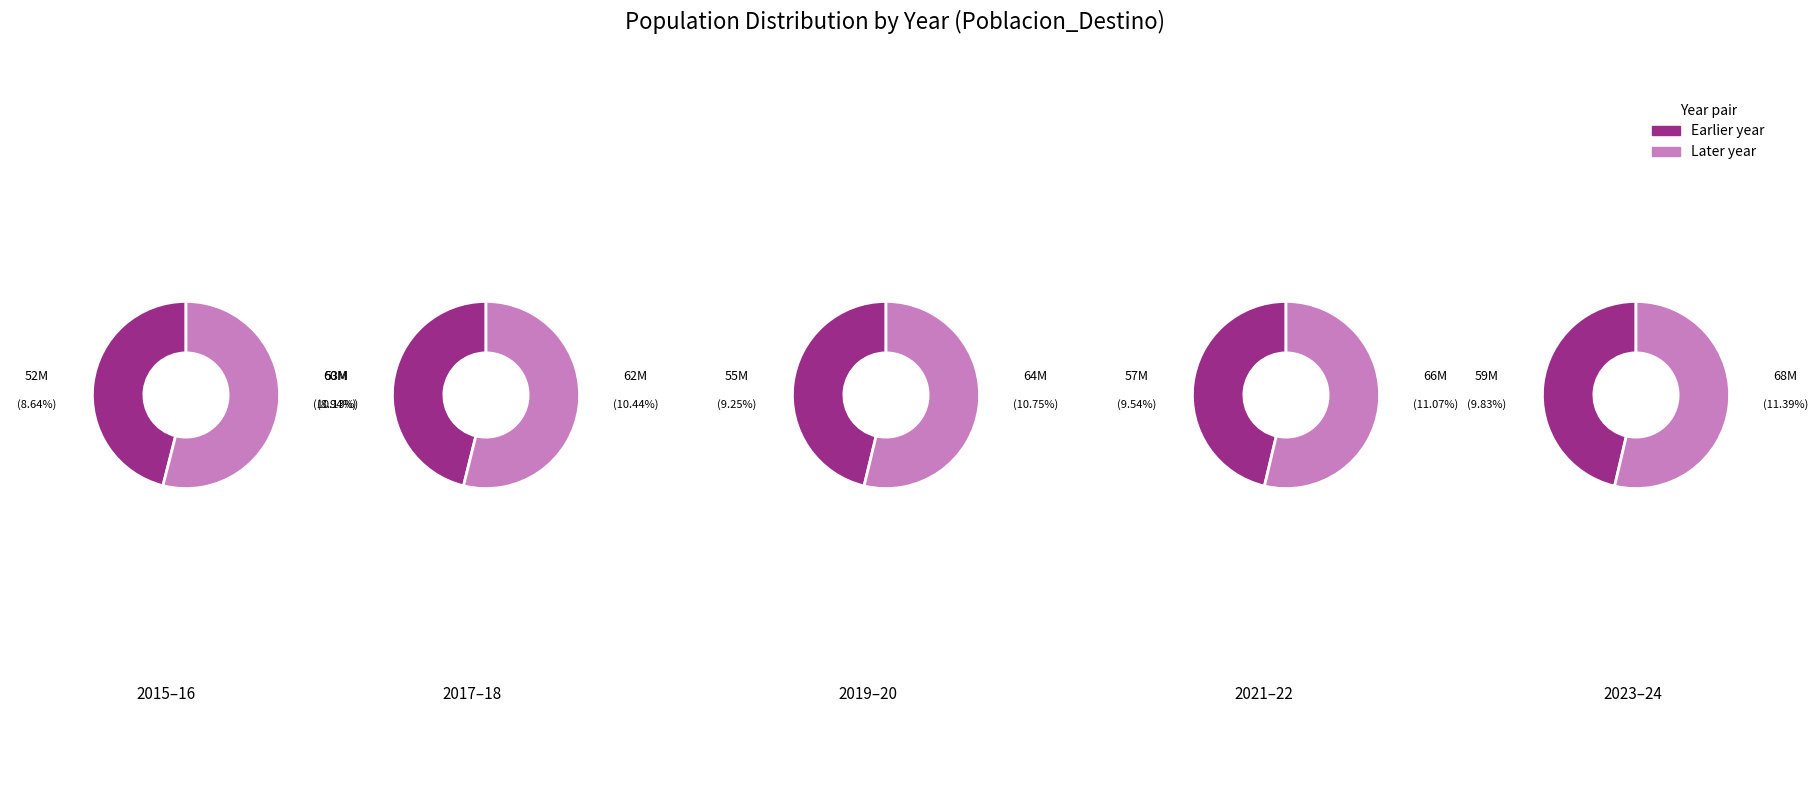

What is the ratio of the value at 2021 to the value at 2017?

1.1